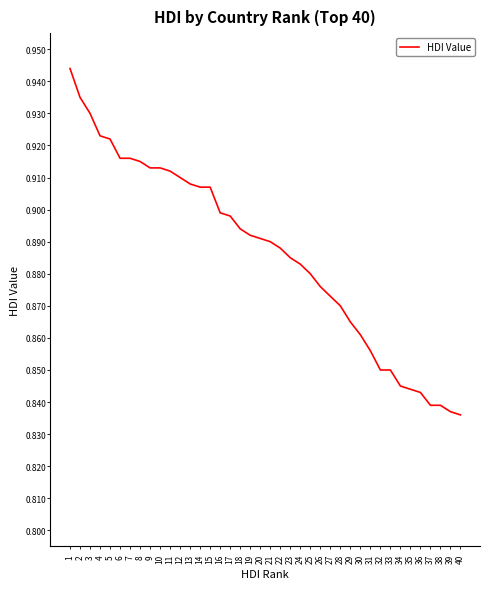

Between 14 and 40, which is larger?

14